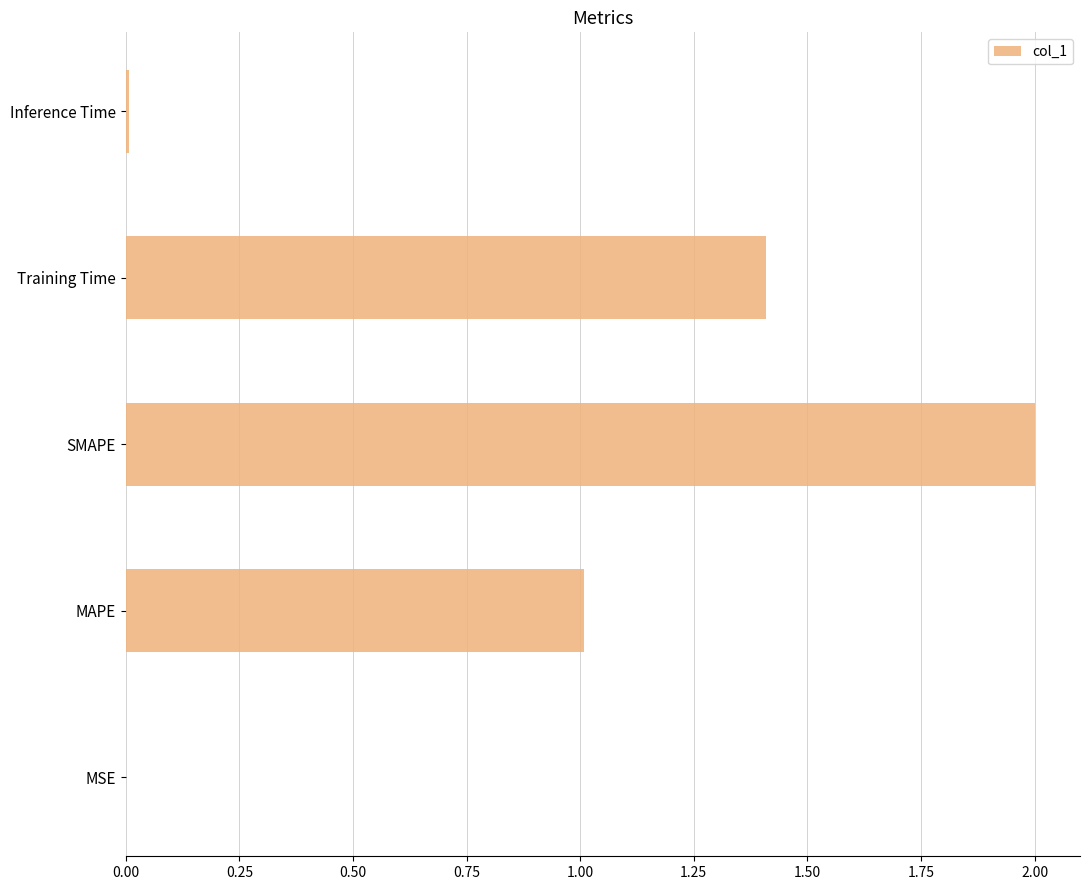

True or false: the data shows 2.0 at SMAPE.

True